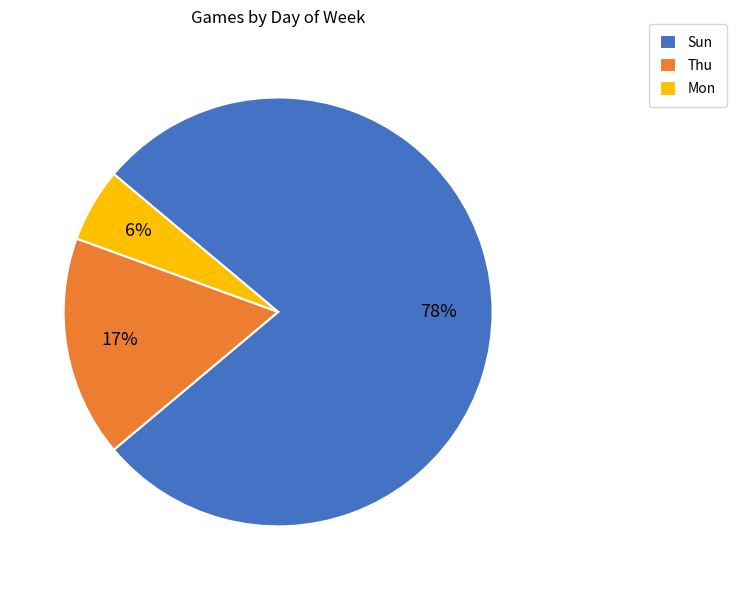

Count the number of slices in the pie.

3